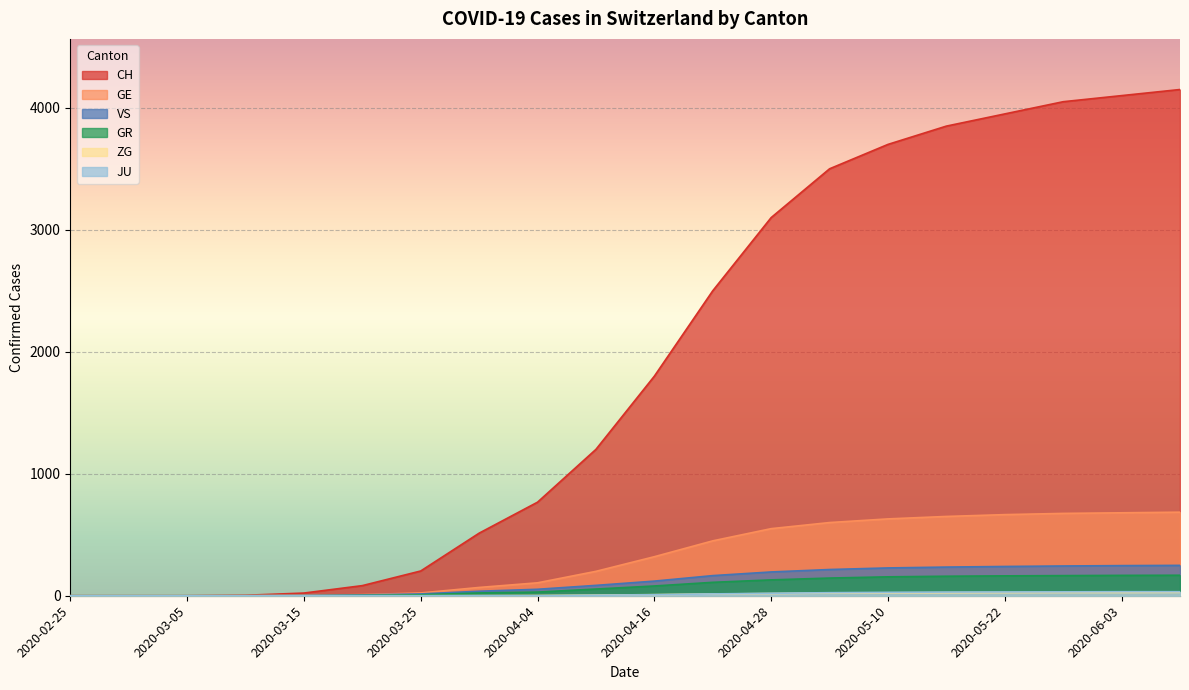

Which series has the widest spread of values?

CH